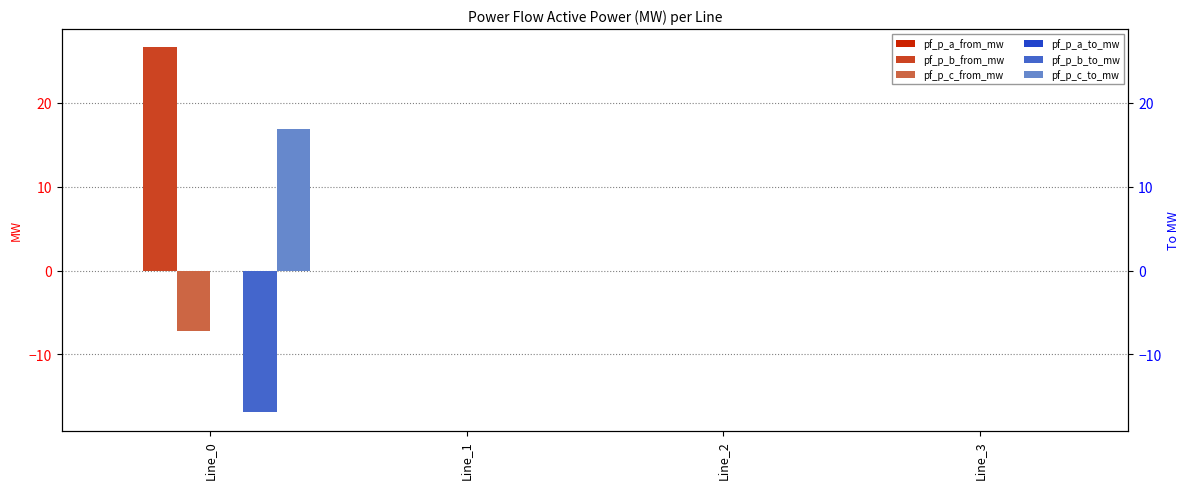

Which category has the highest value across all series?

Line_0